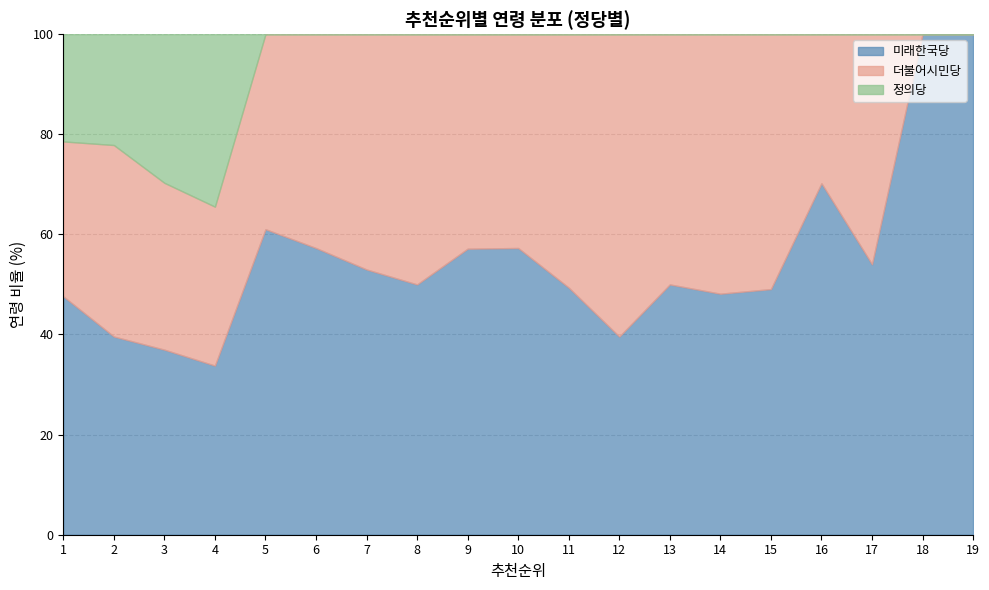

The 미래한국당 series shows 13.0 at 2. True or false?

False